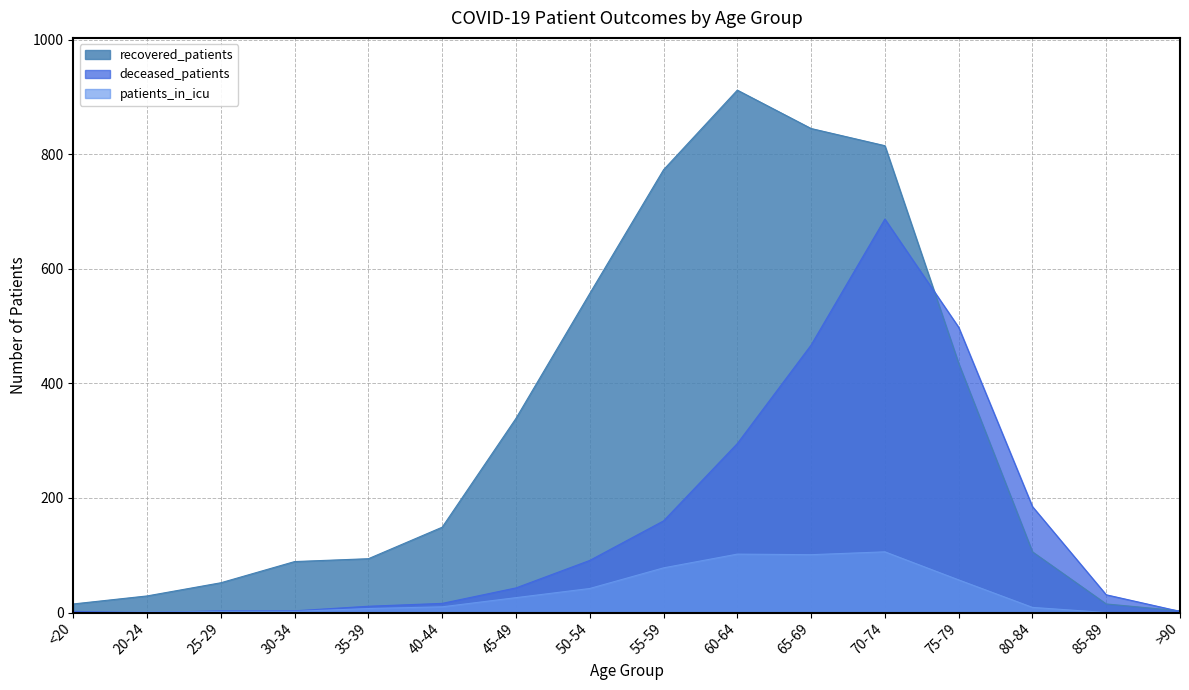

Rank the series by their maximum value, from lowest to highest.

patients_in_icu, deceased_patients, recovered_patients